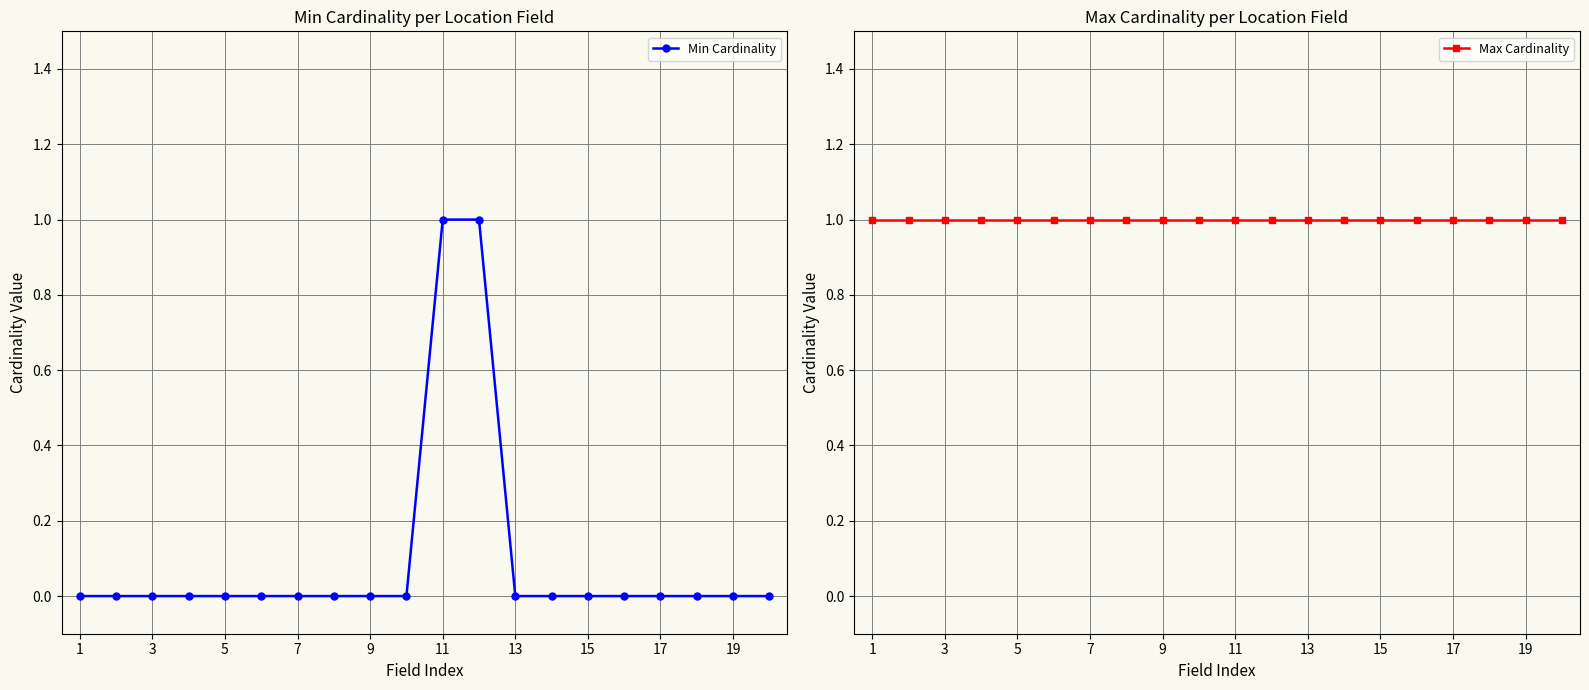

Rank the series by their average value, from lowest to highest.

Min Cardinality, Max Cardinality